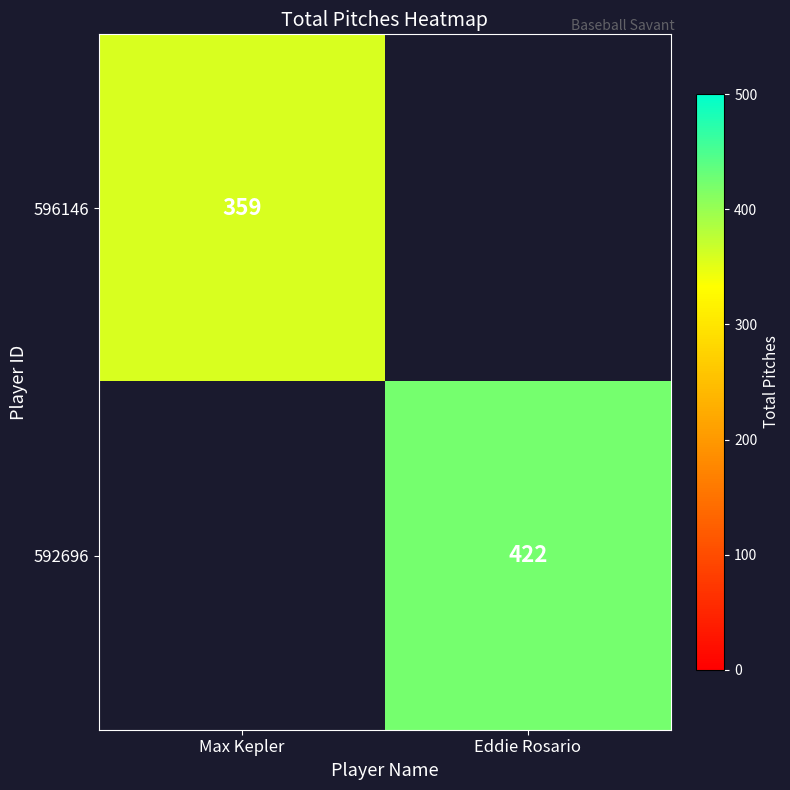

The 596146 series shows 359 at Max Kepler. True or false?

True